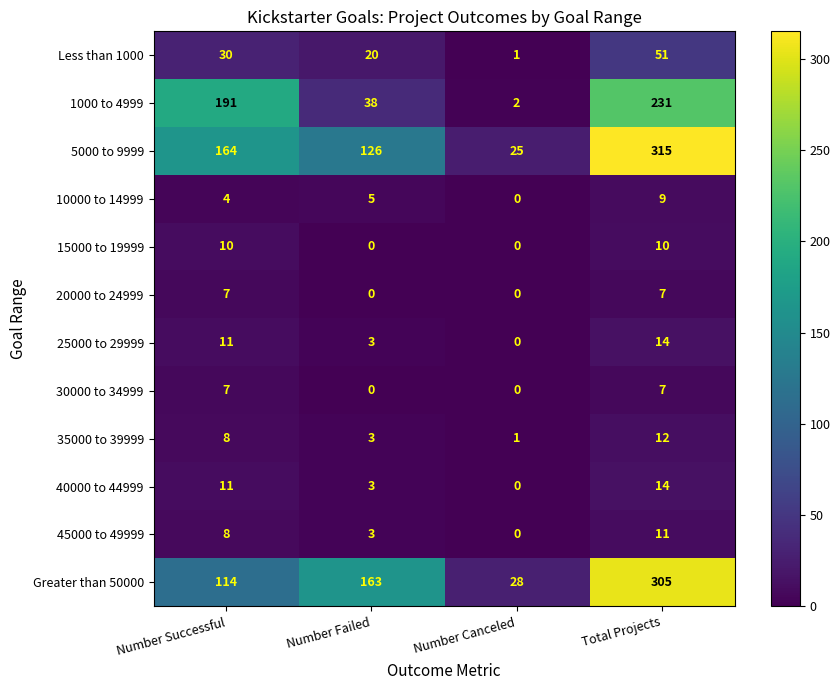

The value of 25000 to 29999 at Total Projects is 20. True or false?

False